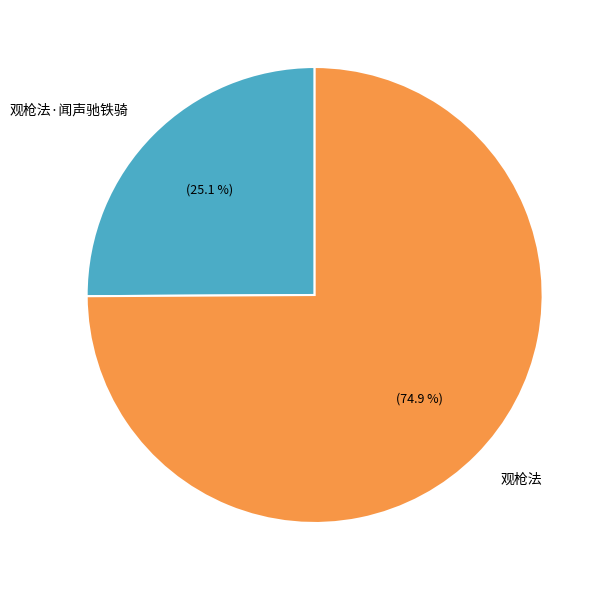

To the nearest percent, what portion does 观枪法·闻声驰铁骑 represent?

25%